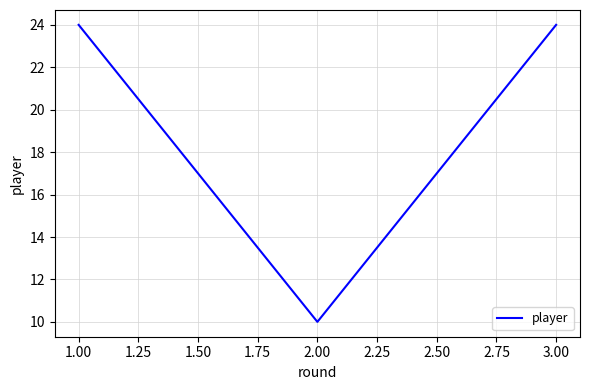

What is the maximum value shown in the chart?

24